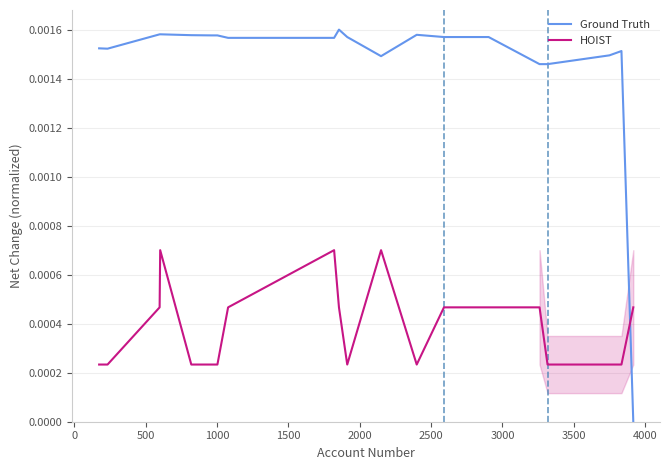

True or false: Ground Truth and HOIST intersect in this chart.

True